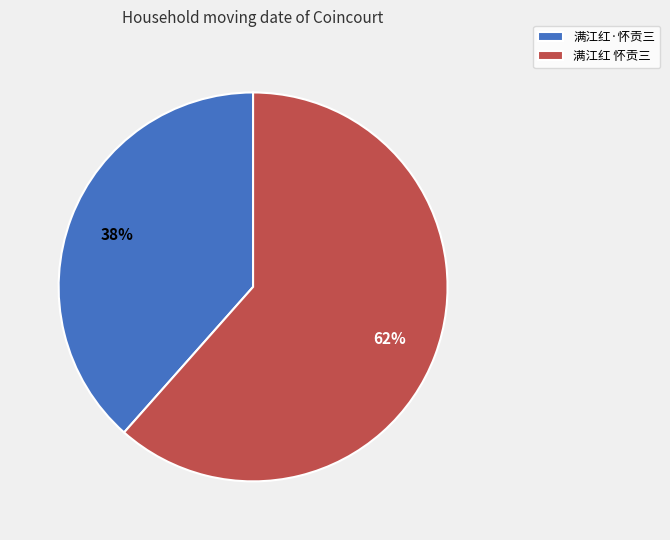

To the nearest percent, what portion does 满江红 怀贡三 represent?

62%